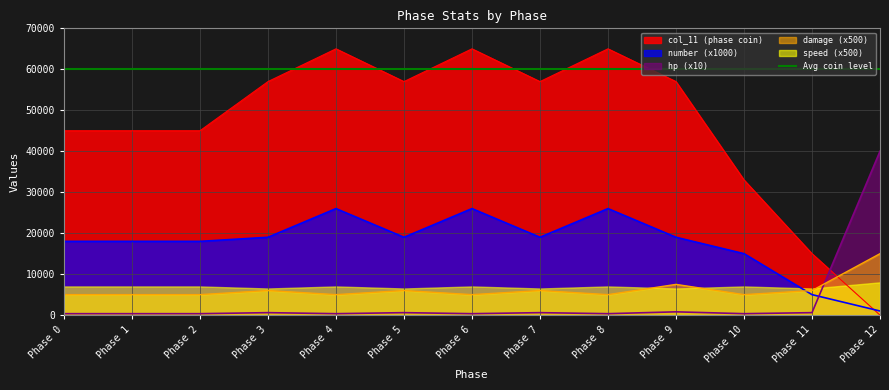

Which series ends up on top after the final intersection of damage (x500) and col_11 (phase coin)?

damage (x500)